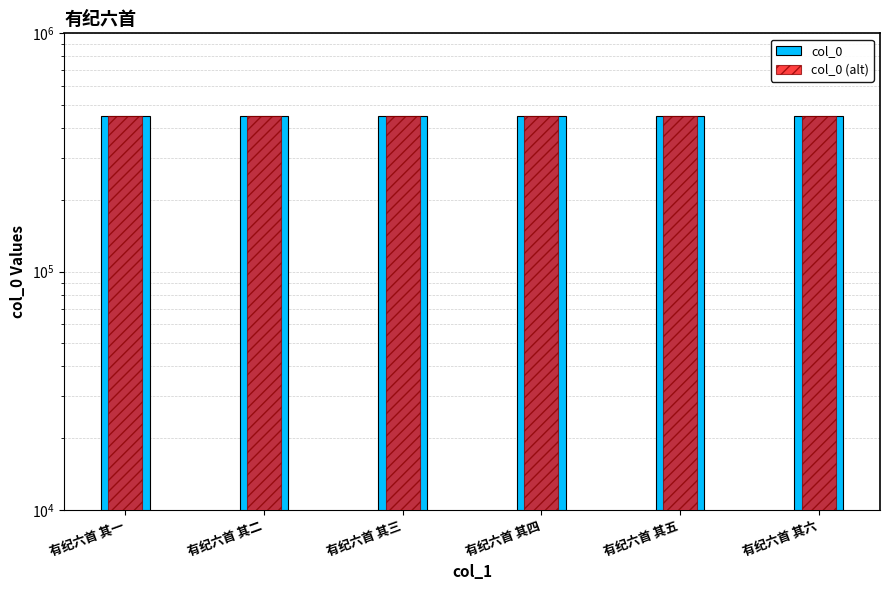

Which category has the highest value across all series?

有纪六首 其六